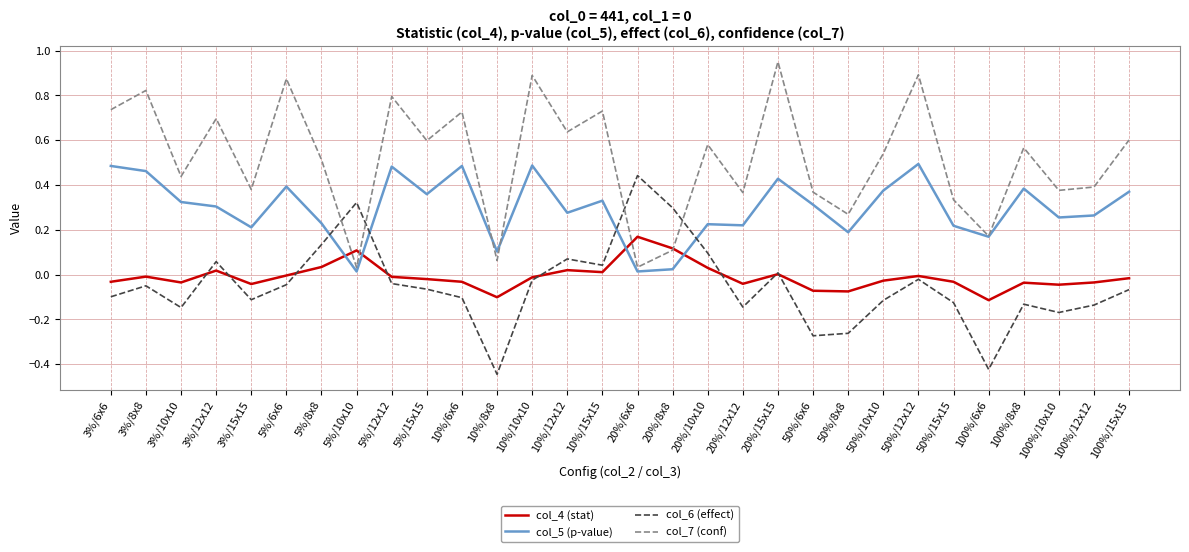

Is the value of col_7 (conf) at 20%/8x8 greater than the value of col_4 (stat) at 3%/10x10?

Yes